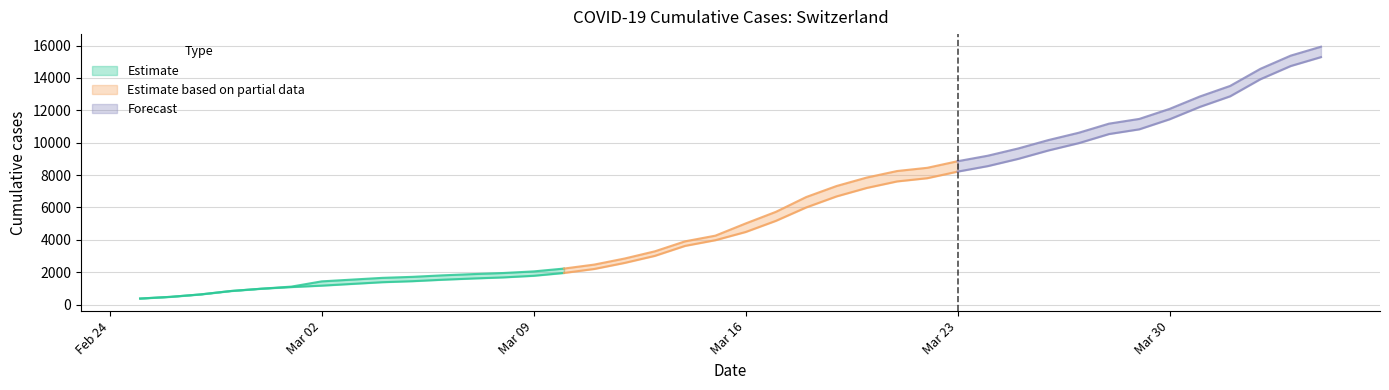

What is the sum of all CH values?

242133